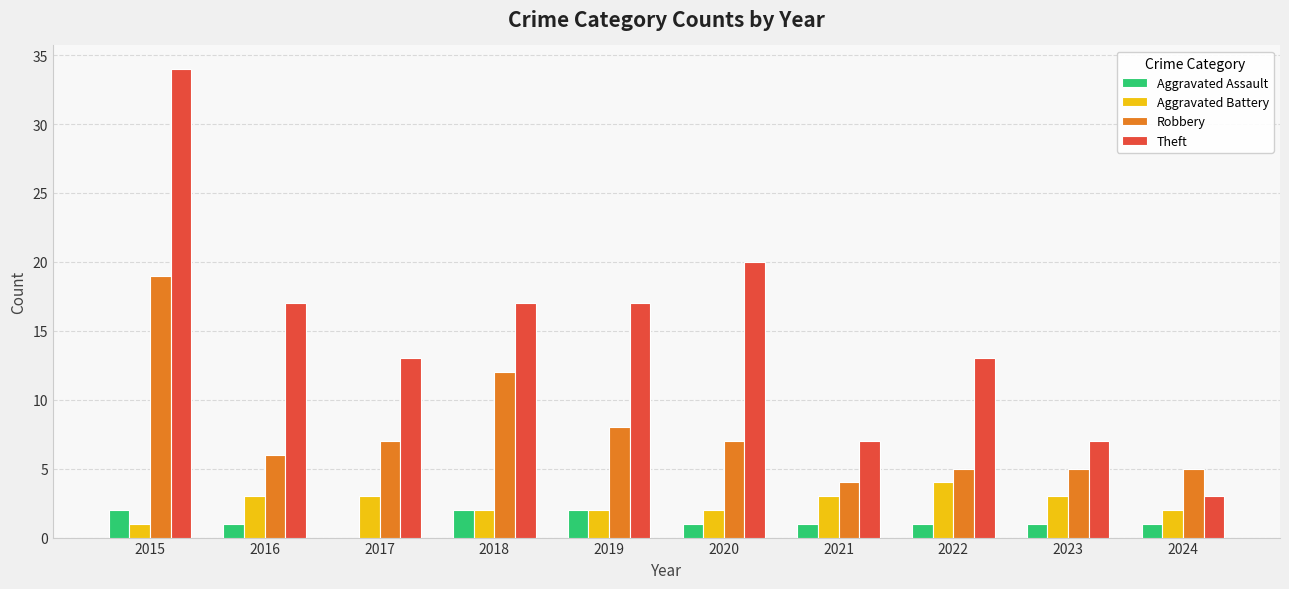

Reading left to right, what are all the values shown in this chart?

Aggravated Assault: 2	1	0	2	2	1	1	1	1	1
Aggravated Battery: 1	3	3	2	2	2	3	4	3	2
Robbery: 19	6	7	12	8	7	4	5	5	5
Theft: 34	17	13	17	17	20	7	13	7	3